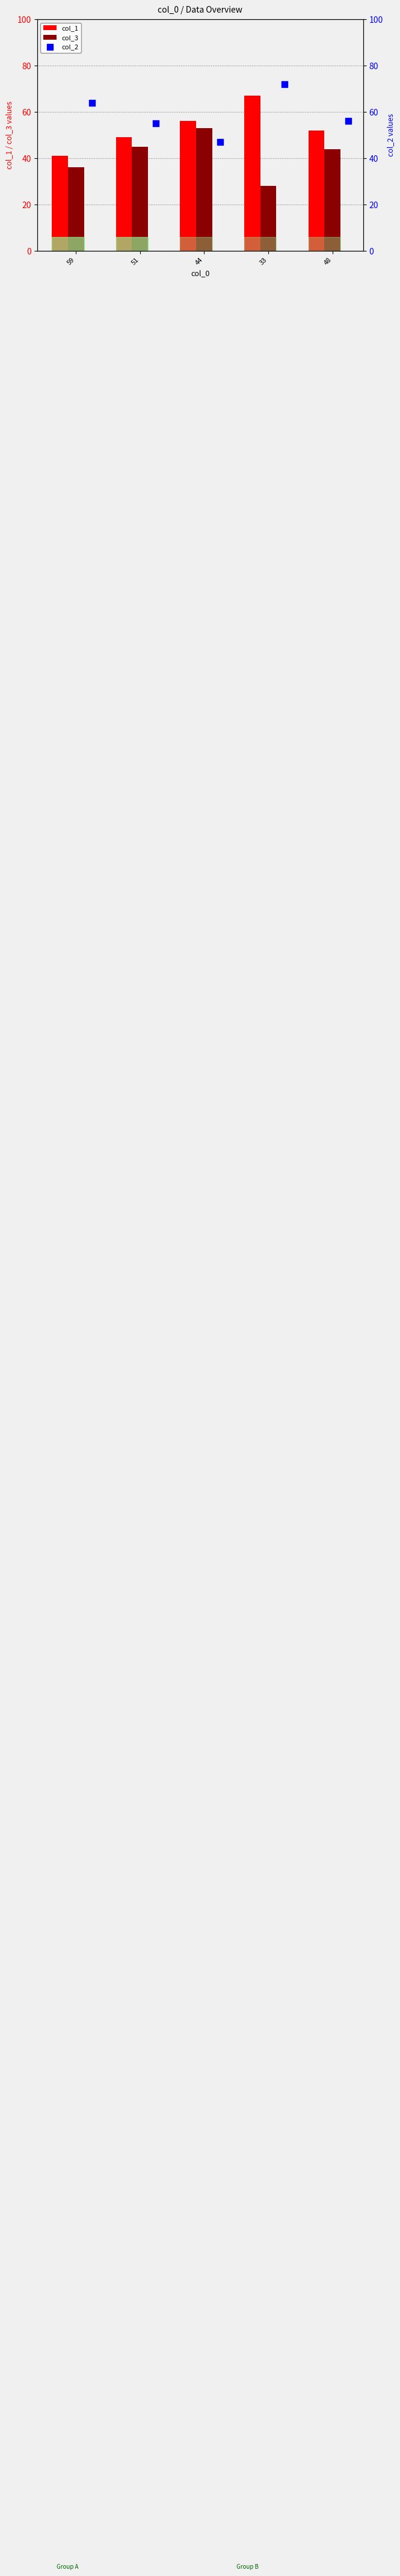

Which series reaches the maximum Y coordinate?

col_2